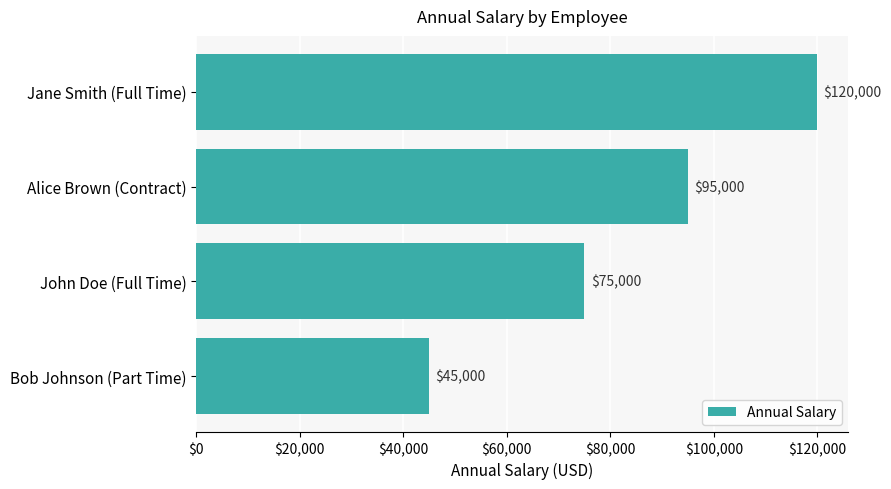

Reading top to bottom, transcribe all the data shown in this chart.

120000	95000	75000	45000